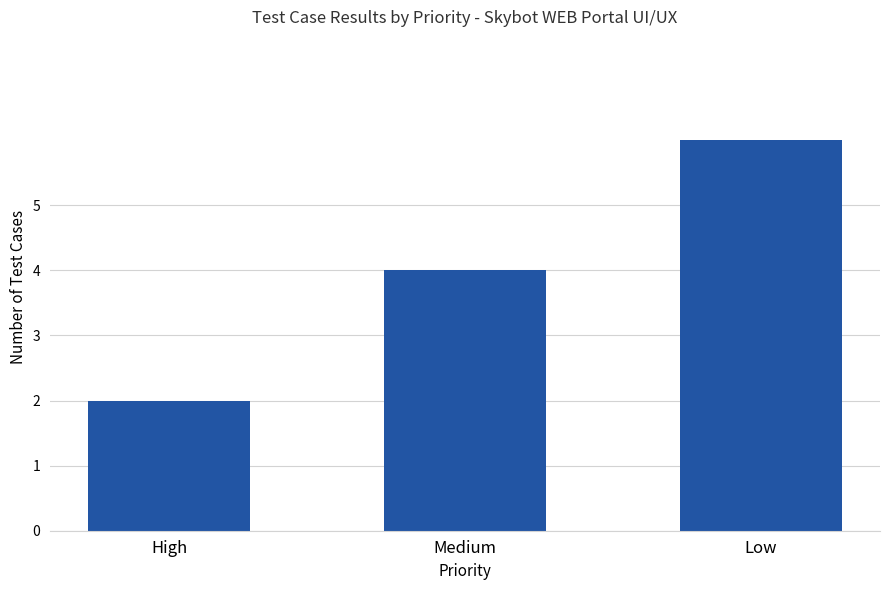

List the labels in order of value, largest first.

Low, Medium, High